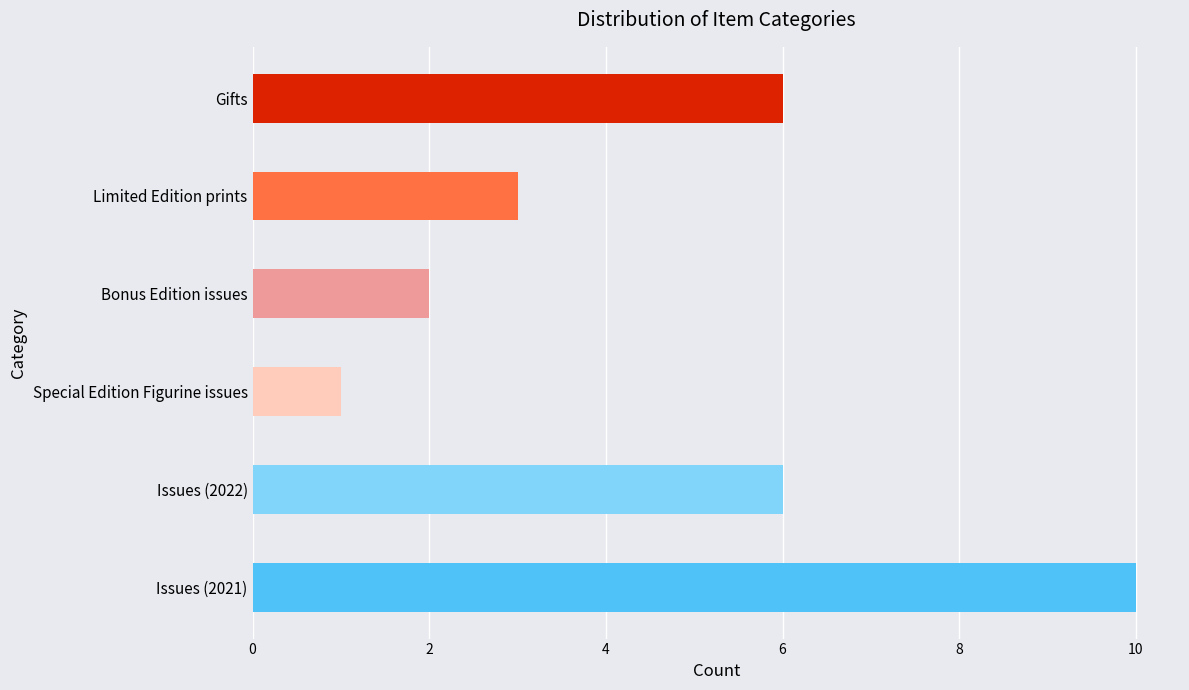

What is the sum of the values at Special Edition Figurine issues and Gifts?

7